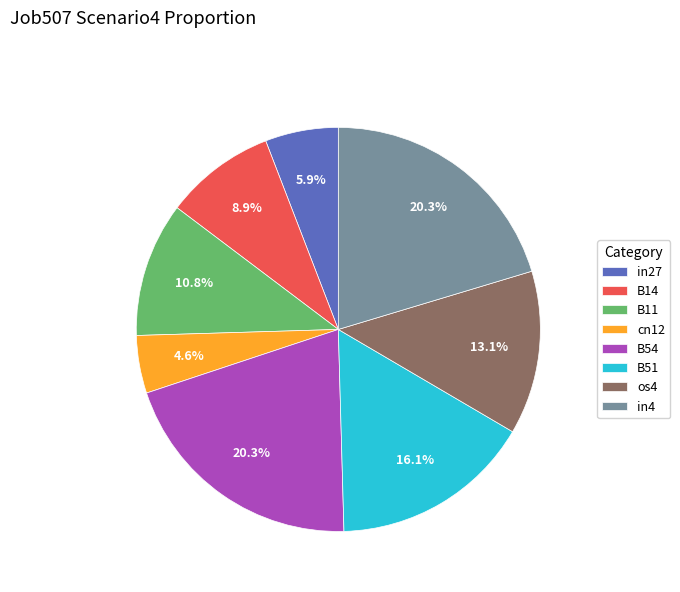

Between in27 and B54, which is larger?

B54